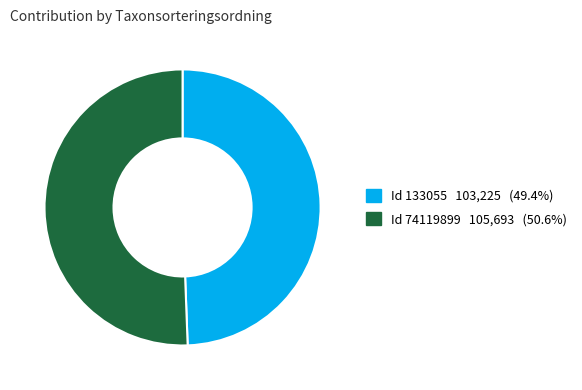

Does any single category account for the majority?

Yes